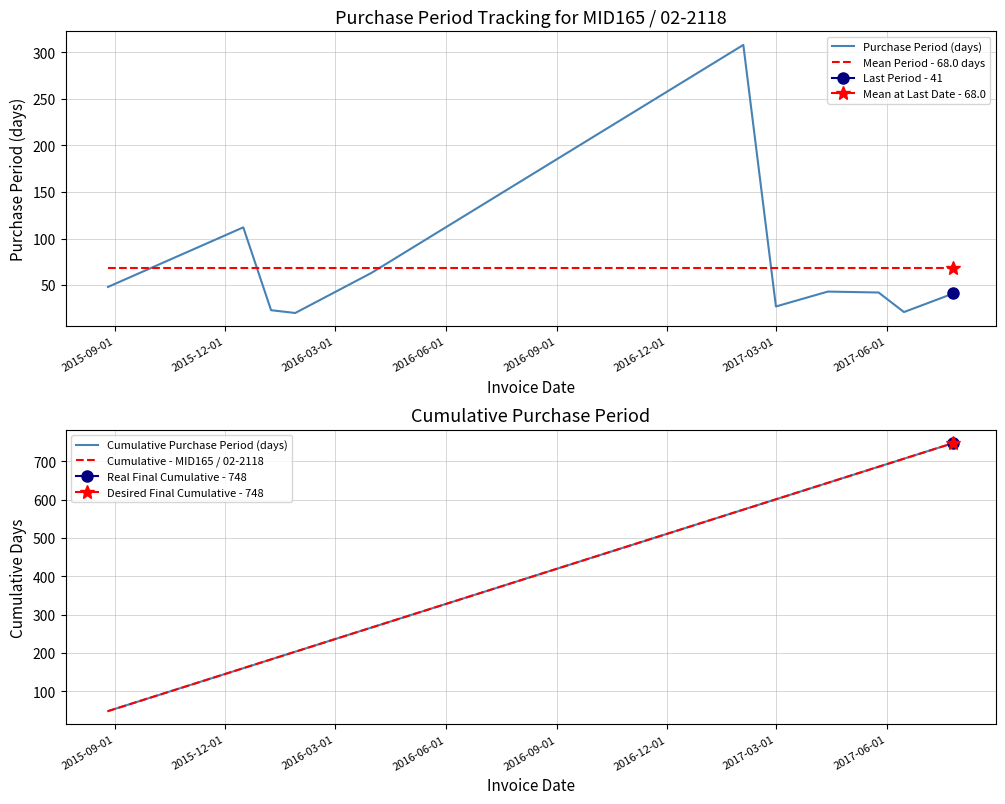

After their last crossing, which series has the higher values: Mean Period - 68.0 days or Purchase Period (days)?

Mean Period - 68.0 days